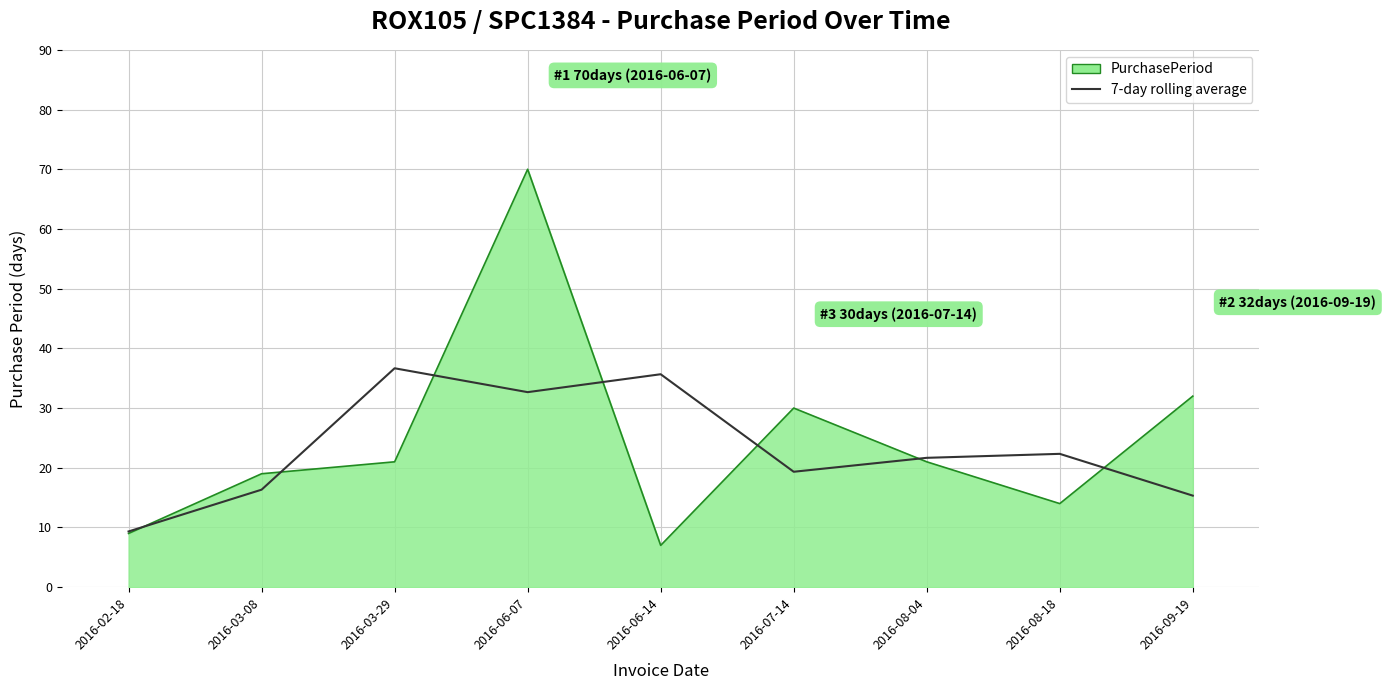

Which category has the lowest value across all series?

2016-06-14